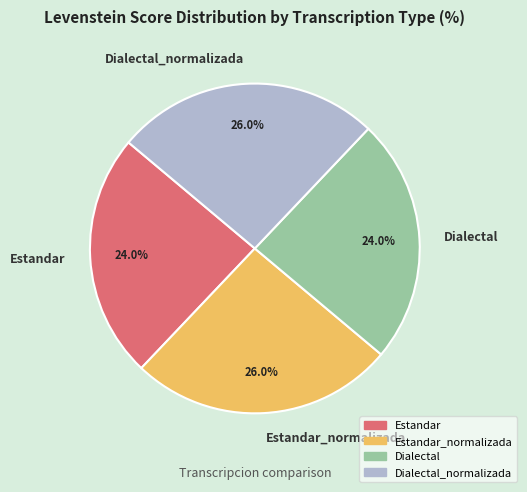

Is there a majority slice in this chart?

No